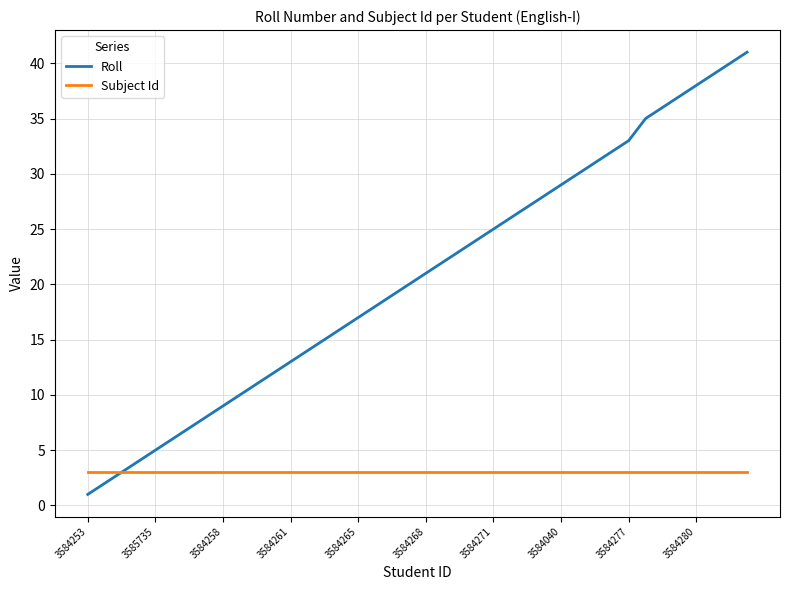

What is the highest value of the Subject Id series?

3